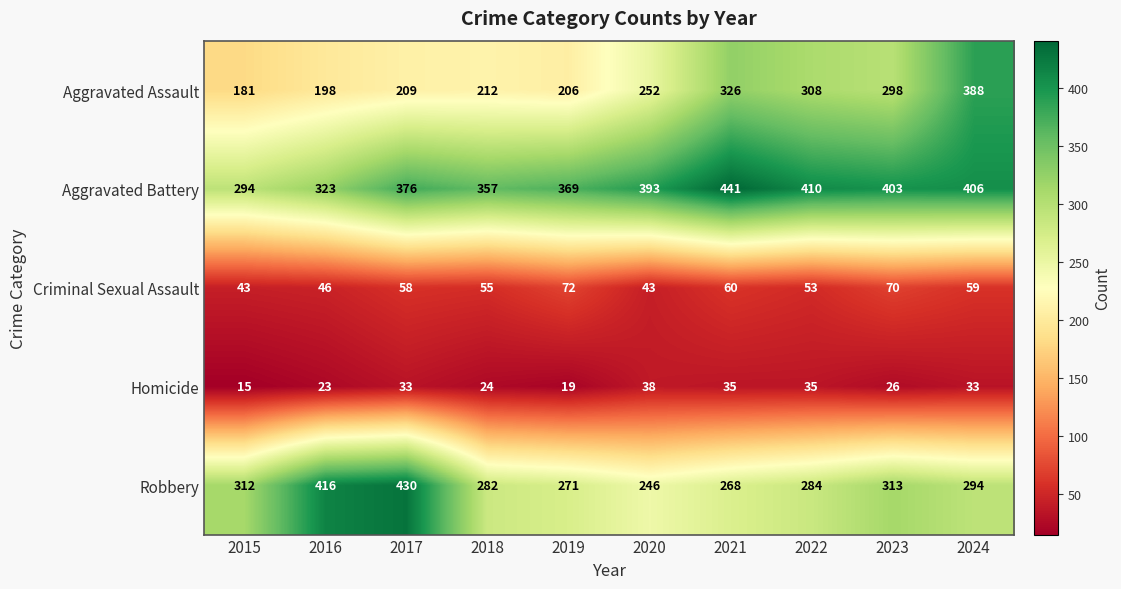

At which category is the sum across all series the highest?

2024